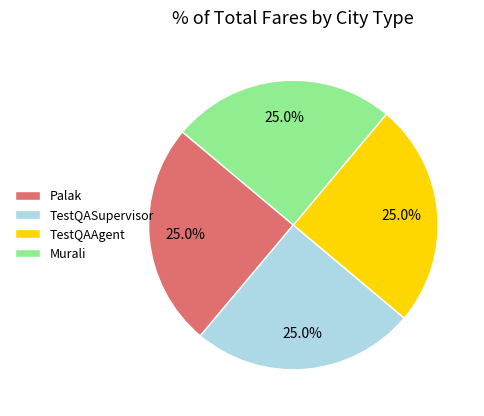

Approximately how many times larger is the value at TestQAAgent compared to TestQASupervisor?

1.0